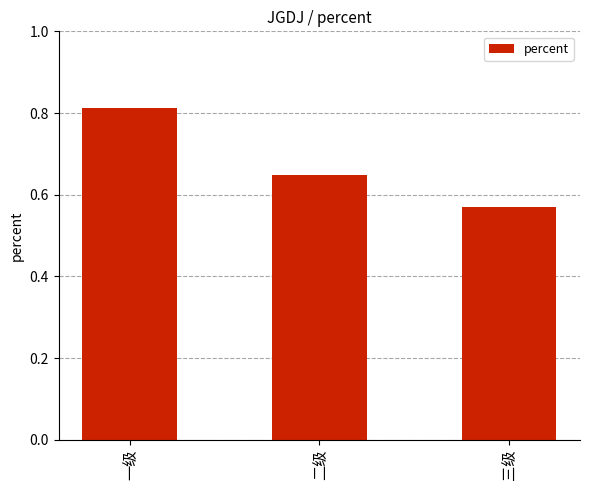

Are the bars horizontal?

No